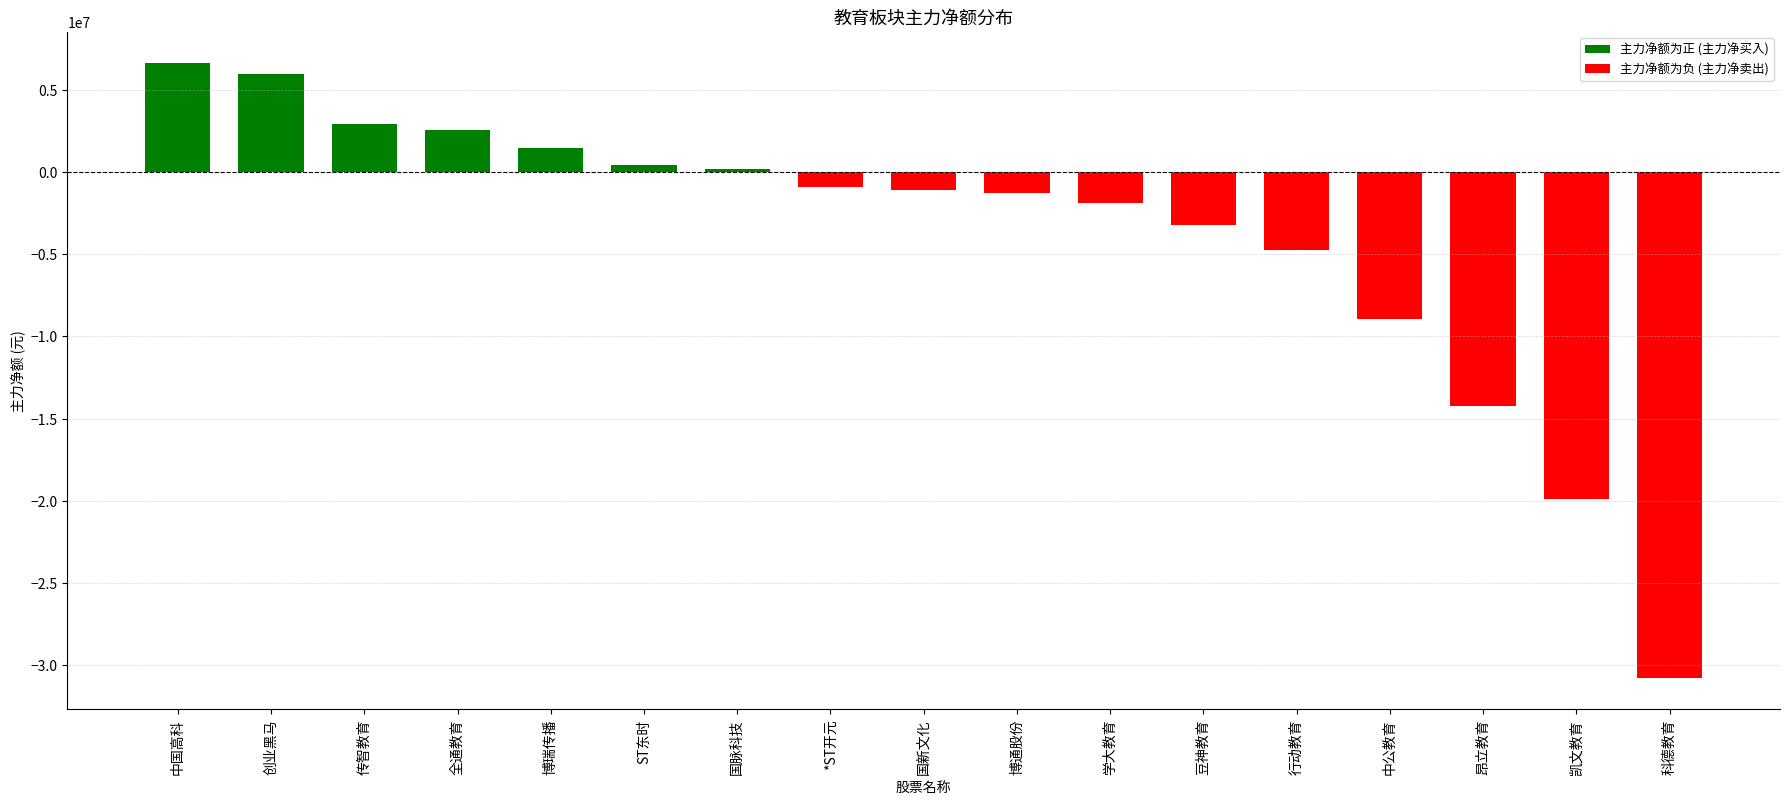

What is the minimum value shown in the chart?

-30815644